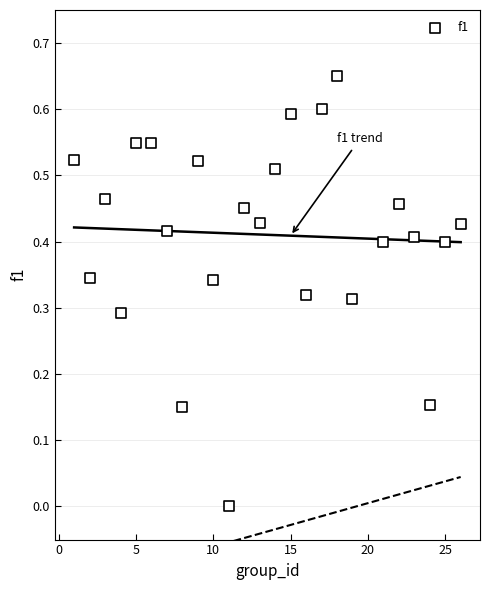

What is the range of X values (max minus min)?

25.0